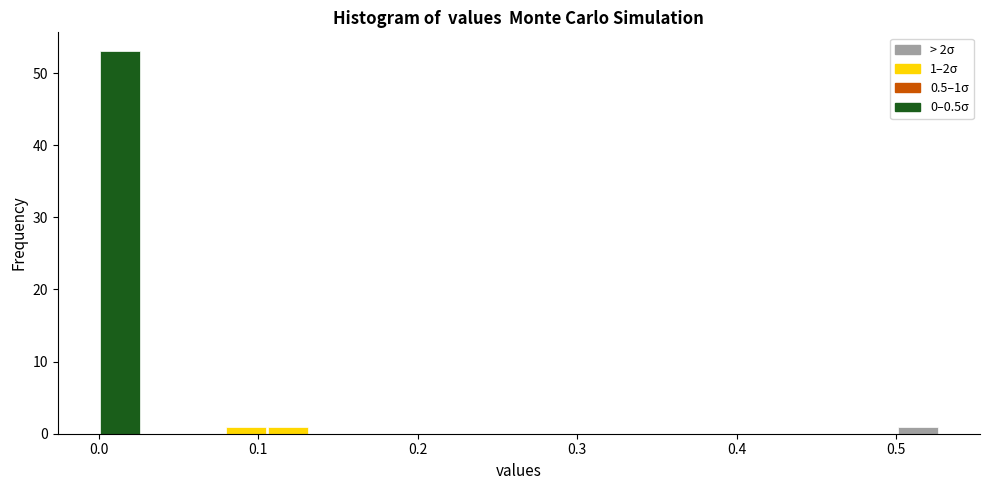

Around what value on the x-axis is the tallest bar? Give the approximate position of its centre, as read against the axis.

0.01